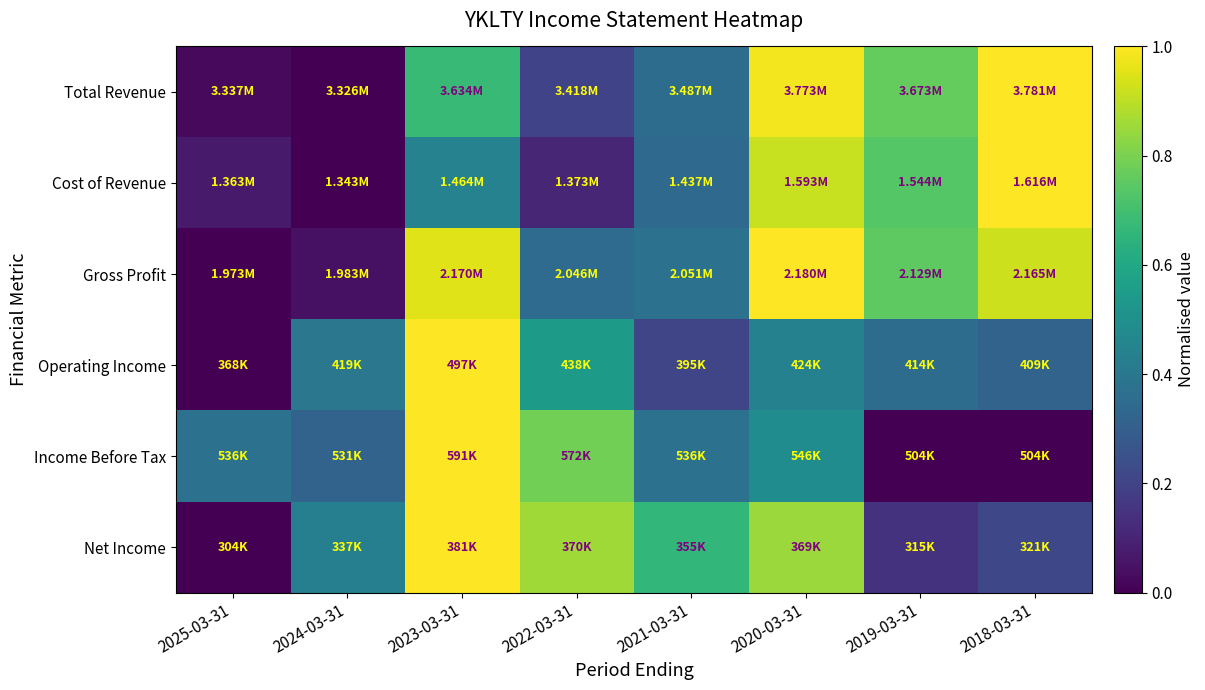

At which category is the sum across all series the highest?

2023-03-31